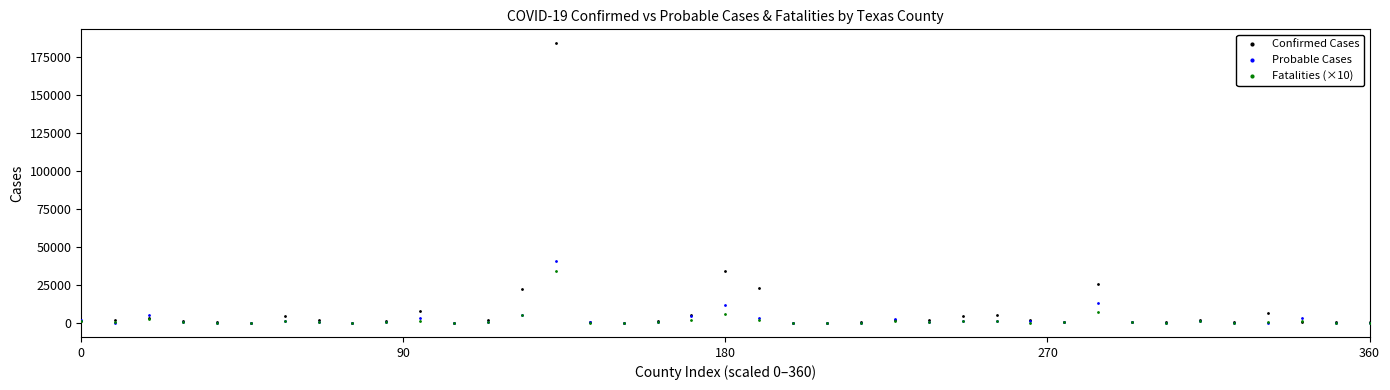

What are all the series names shown in the legend?

Confirmed Cases, Probable Cases, Fatalities (×10)